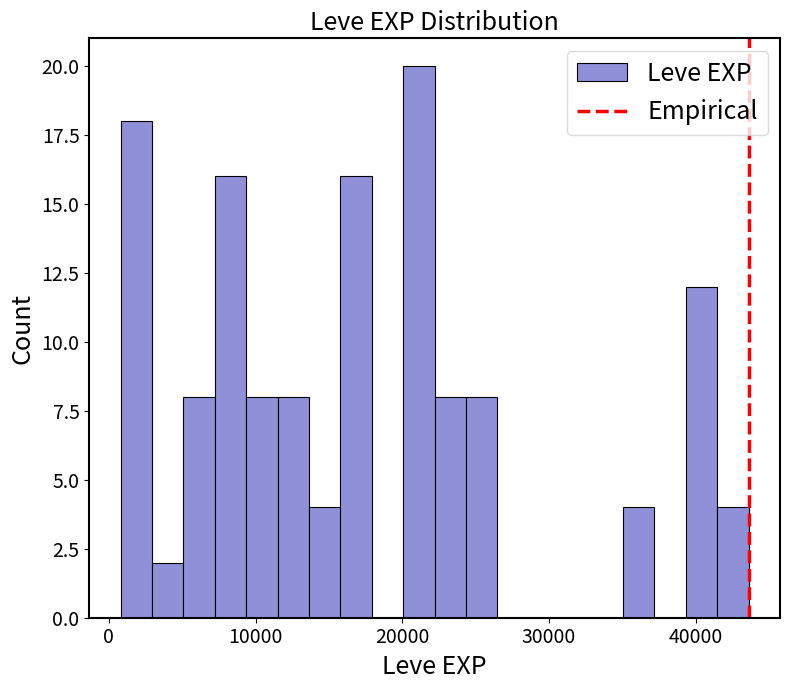

Around what value on the x-axis is the tallest bar? Give the approximate position of its centre, as read against the axis.

21000